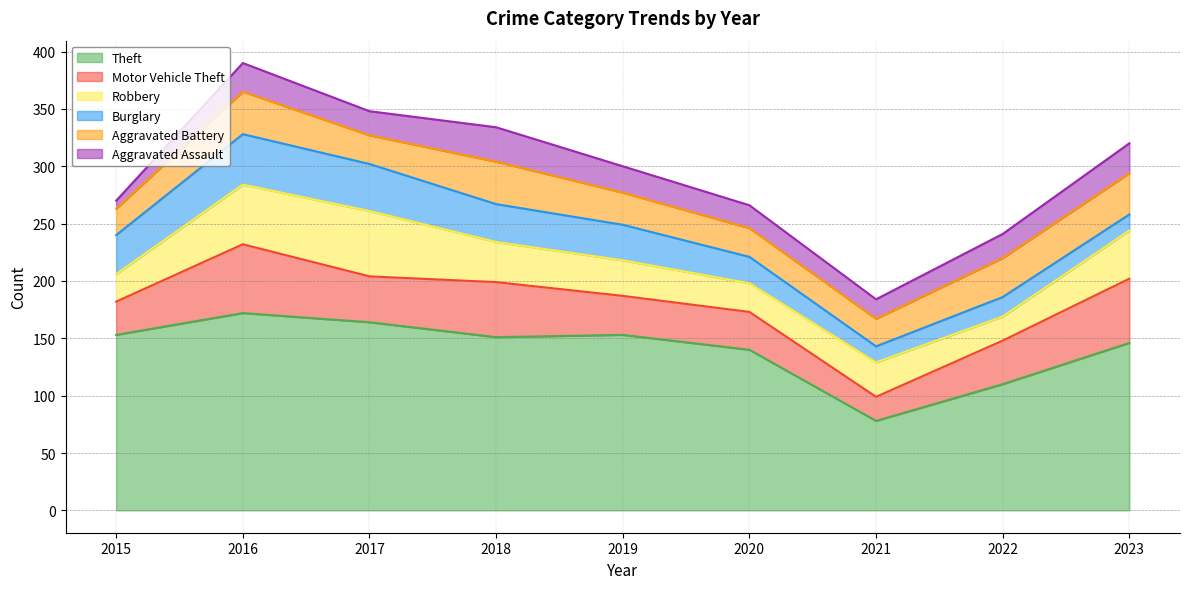

Reading left to right, transcribe all the data shown in this chart.

Theft: 153	172	164	151	153	140	78	110	146
Motor Vehicle Theft: 29	60	40	48	34	33	21	38	56
Robbery: 24	52	57	35	31	25	30	21	42
Burglary: 34	44	41	33	31	23	14	17	14
Aggravated Battery: 23	37	25	37	28	25	24	34	36
Aggravated Assault: 7	25	21	30	23	20	17	21	26